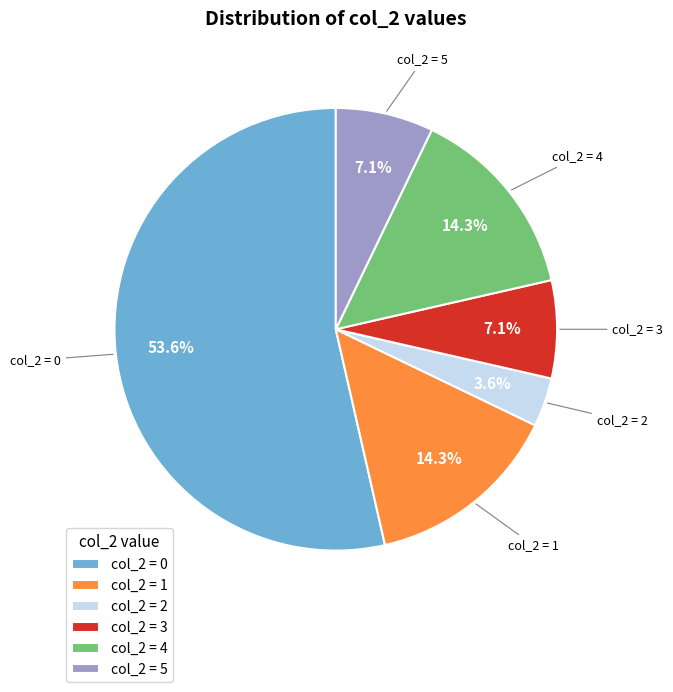

Which category has the smallest portion of the pie?

col_2 = 2